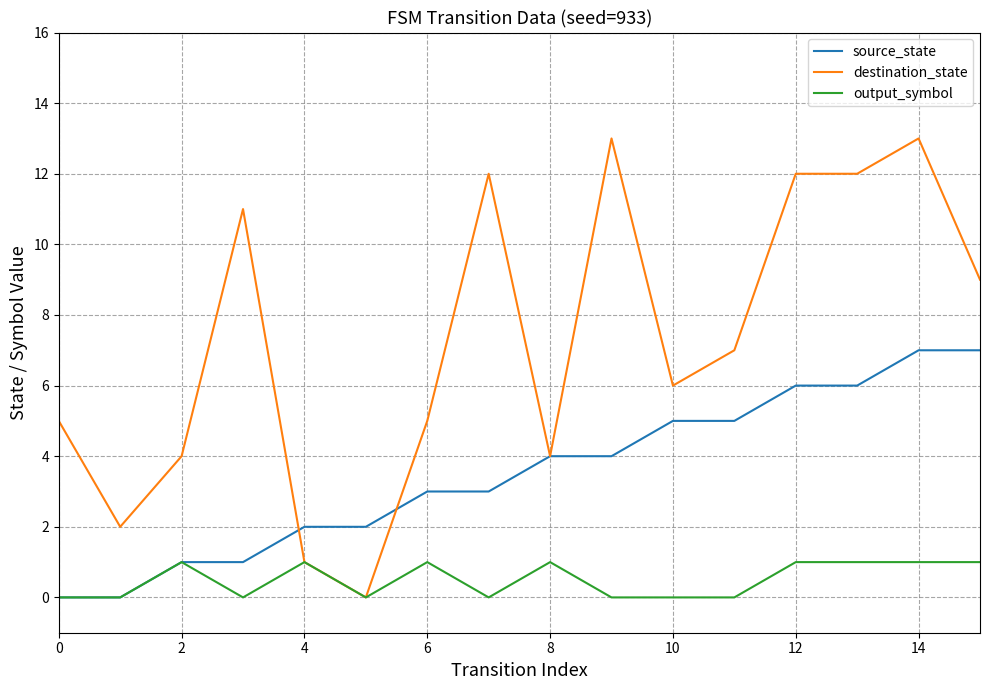

Which series has the largest total across all categories?

destination_state